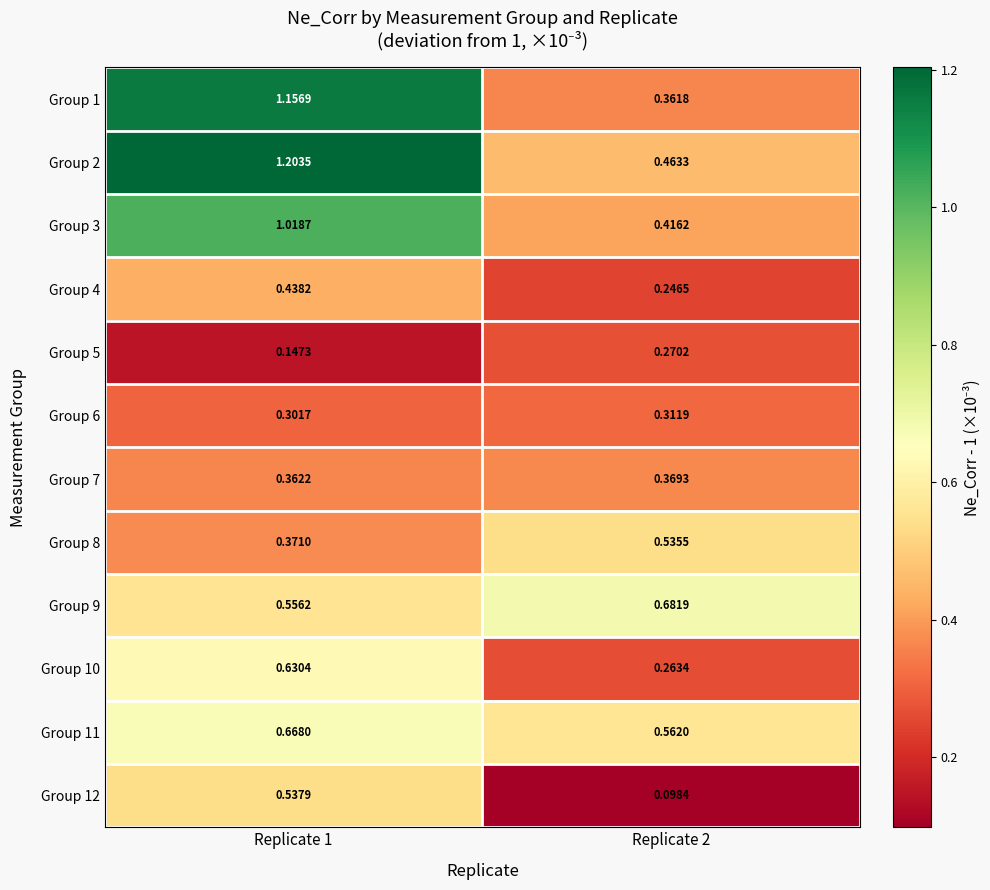

Is the value of Group 7 at Replicate 1 greater than the value of Group 12 at Replicate 1?

No